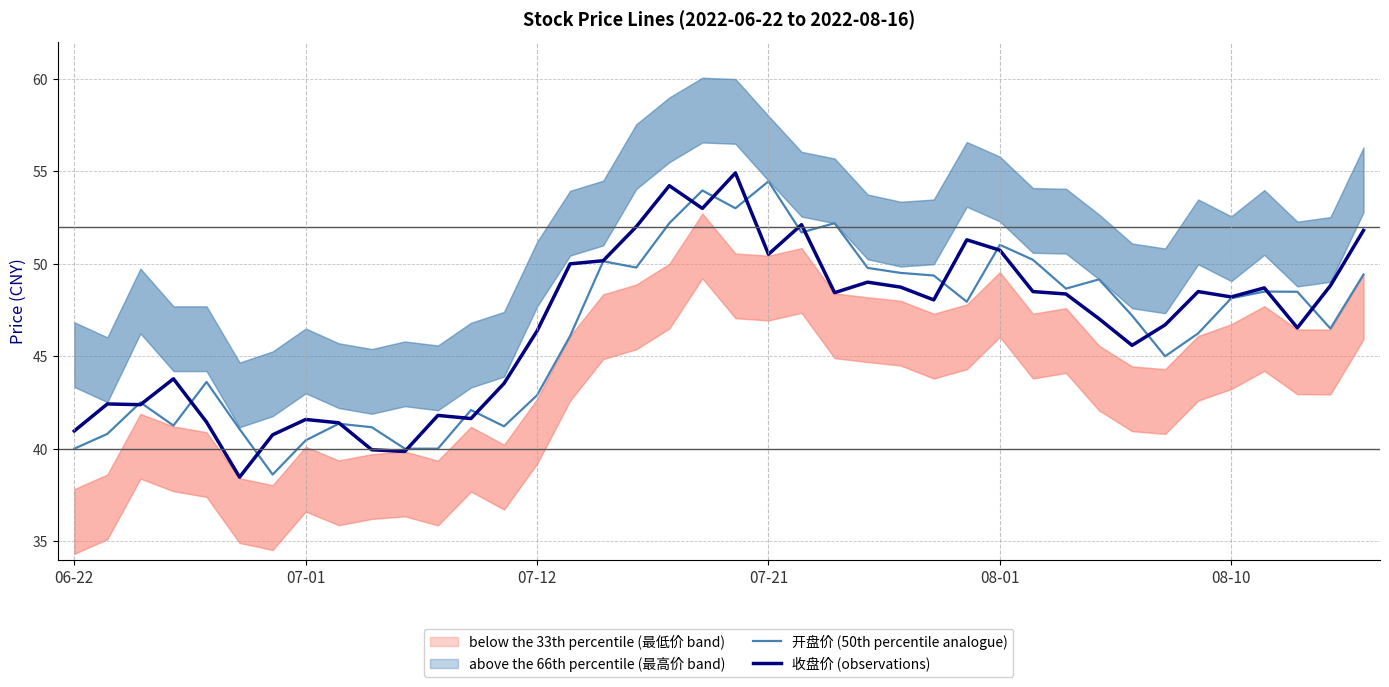

Which series has the largest total across all categories?

收盘价 (observations)